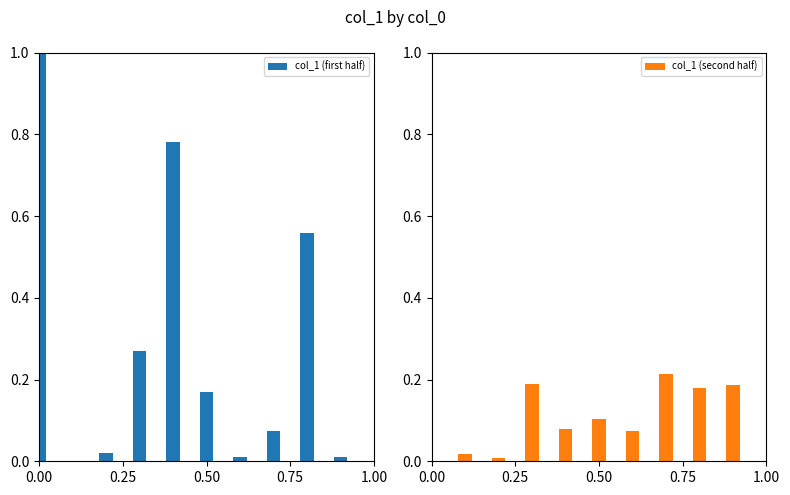

List the series in order of their overall mean, lowest first.

col_1 (second half), col_1 (first half)